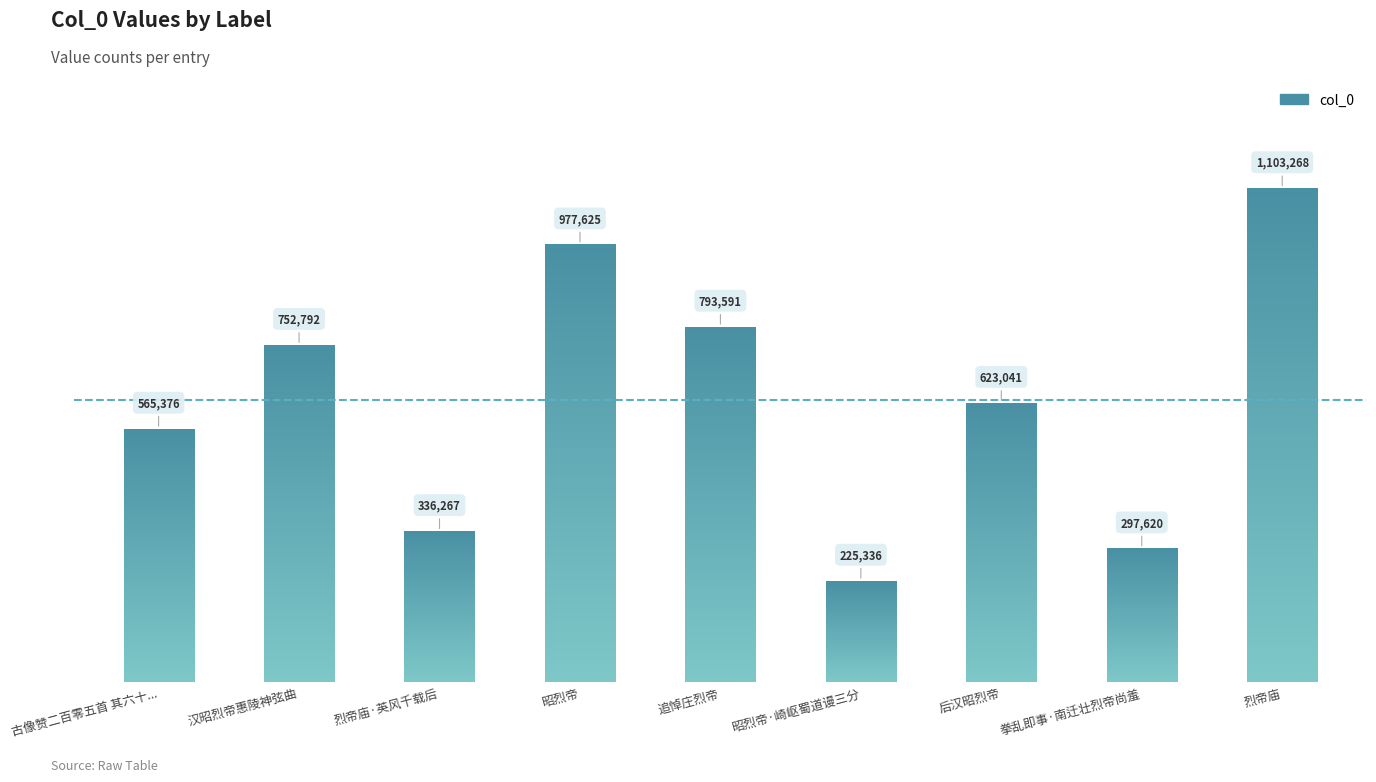

Rank the categories by value from highest to lowest.

烈帝庙, 昭烈帝, 追悼庄烈帝, 汉昭烈帝惠陵神弦曲, 后汉昭烈帝, 古像赞二百零五首 其六十..., 烈帝庙·英风千载后, 拳乱即事·南迁壮烈帝尚羞, 昭烈帝·崎岖蜀道谩三分